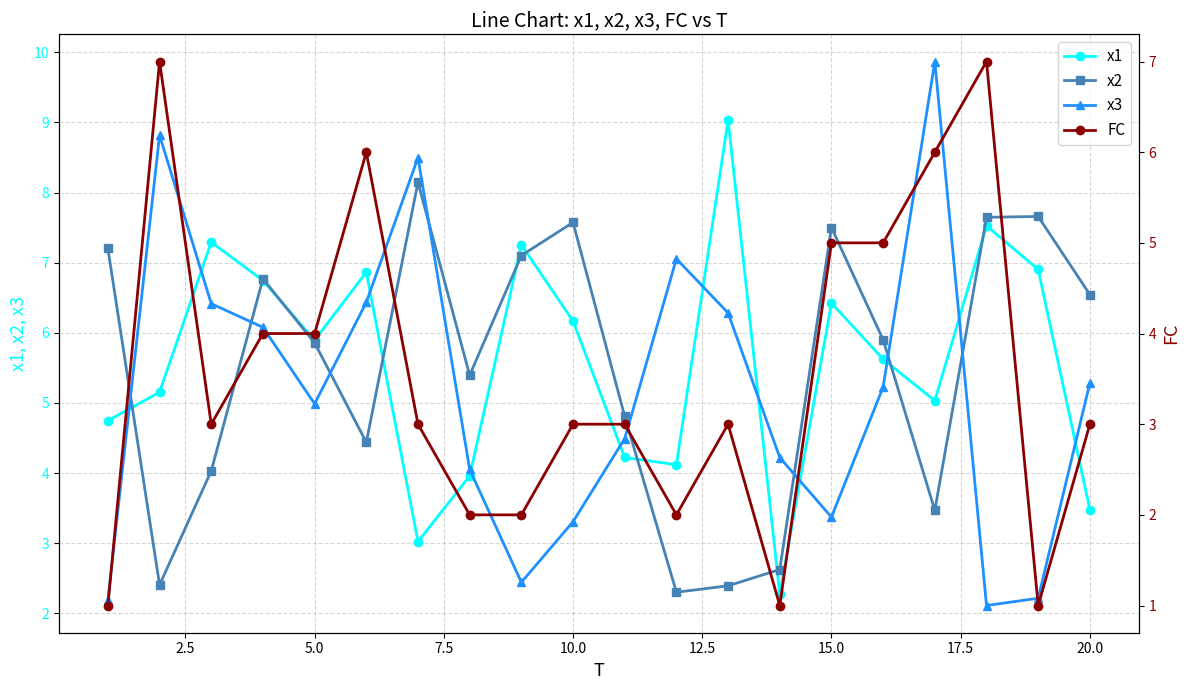

True or false: x1 and x3 intersect in this chart.

True